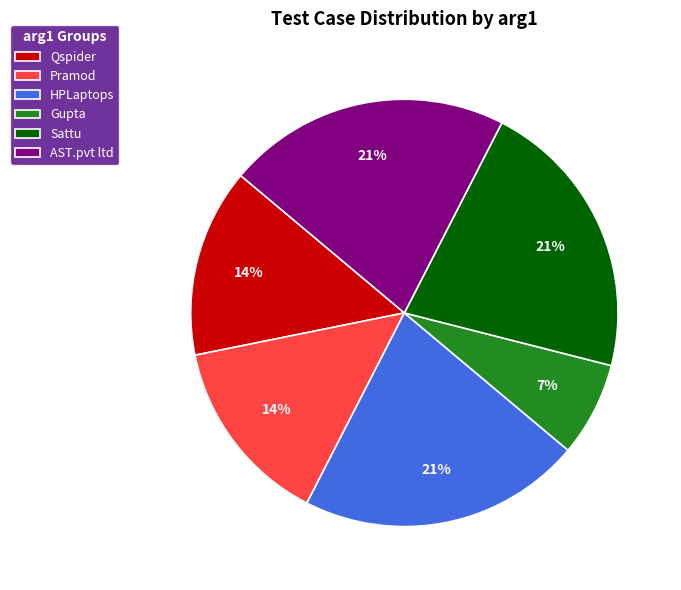

To the nearest percent, what is the difference between the largest and smallest slice percentages?

14%